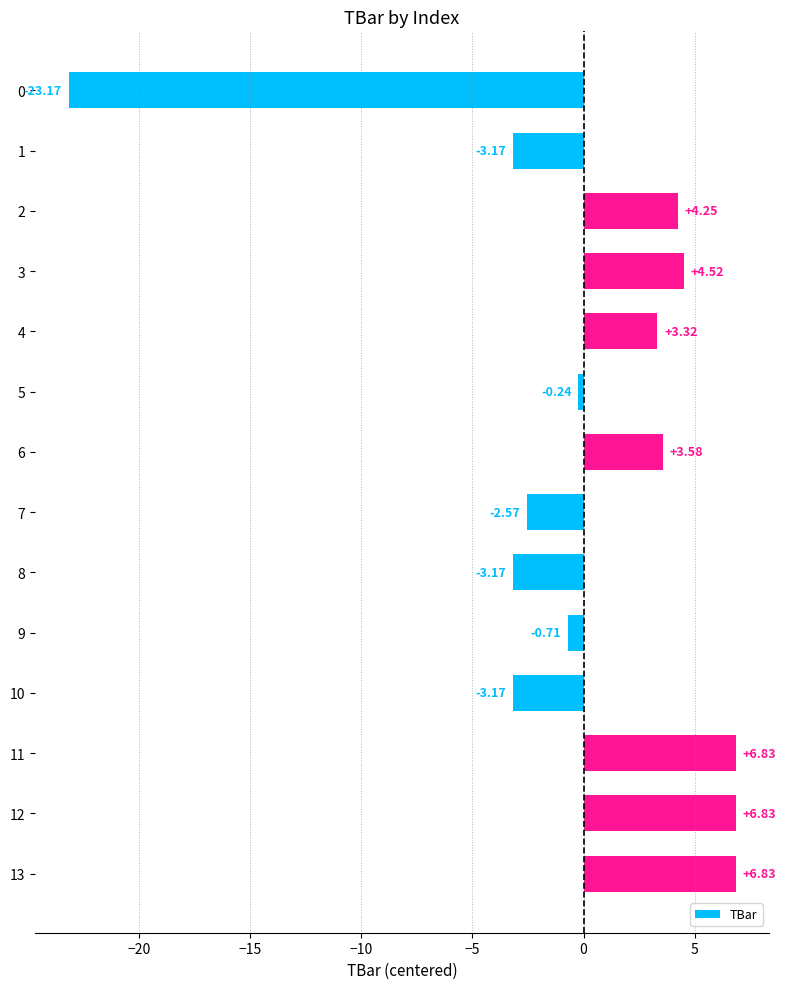

What is the change in value from 0 to 10?

+20.0